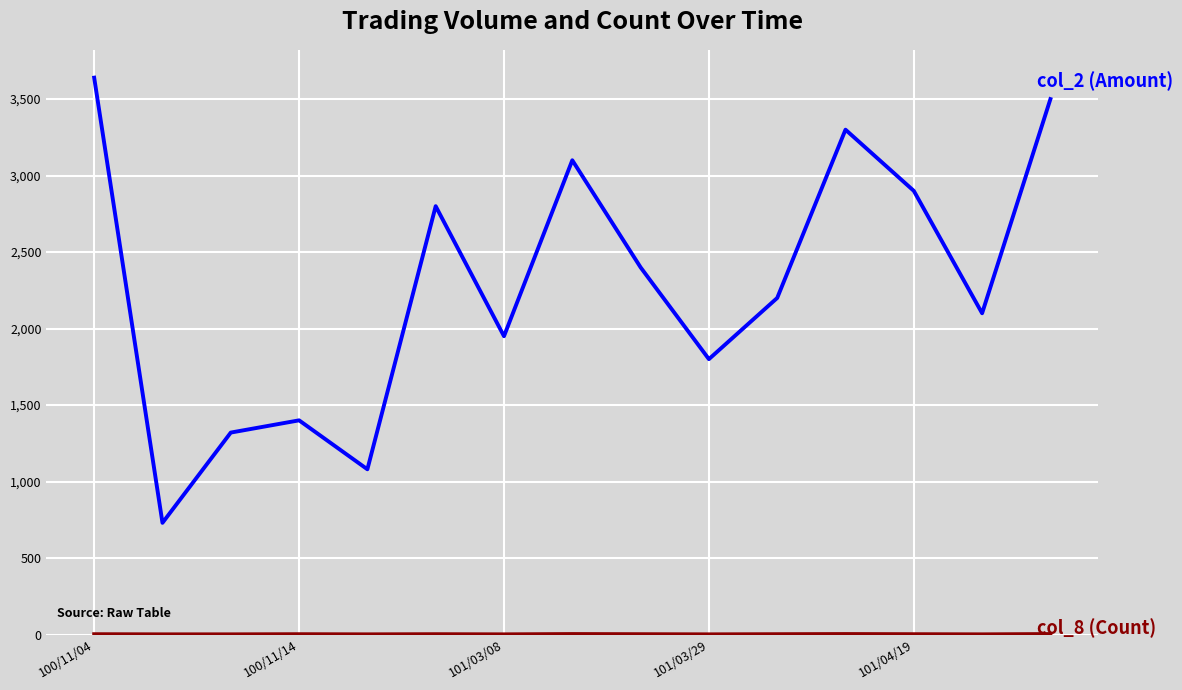

What is the greatest value displayed?

3640